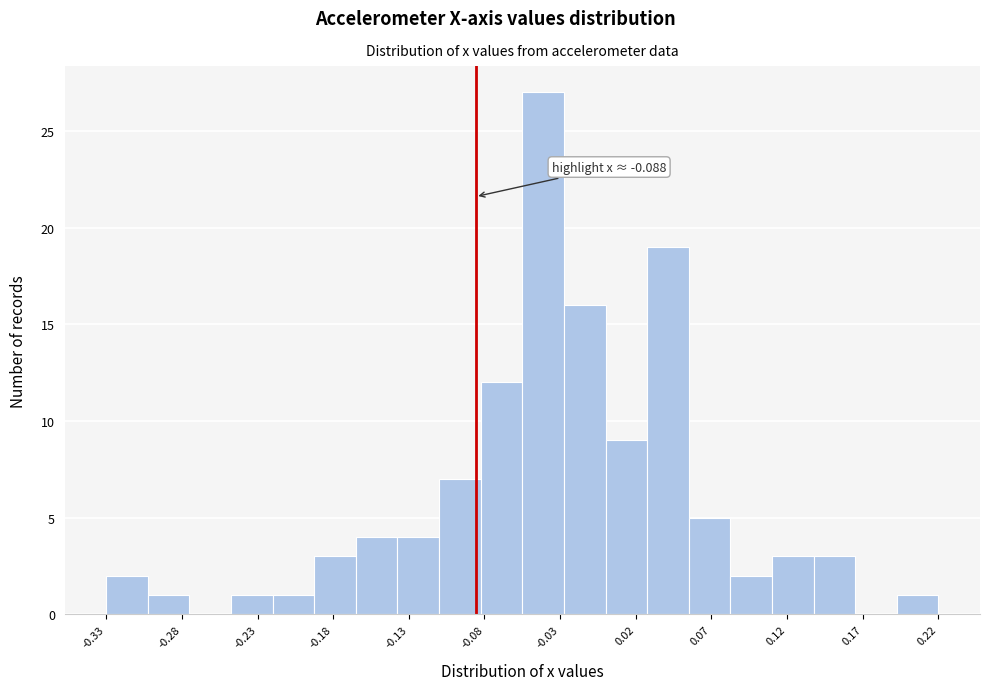

Over which range of the x-axis is the bar tallest?

-0.055 to -0.030